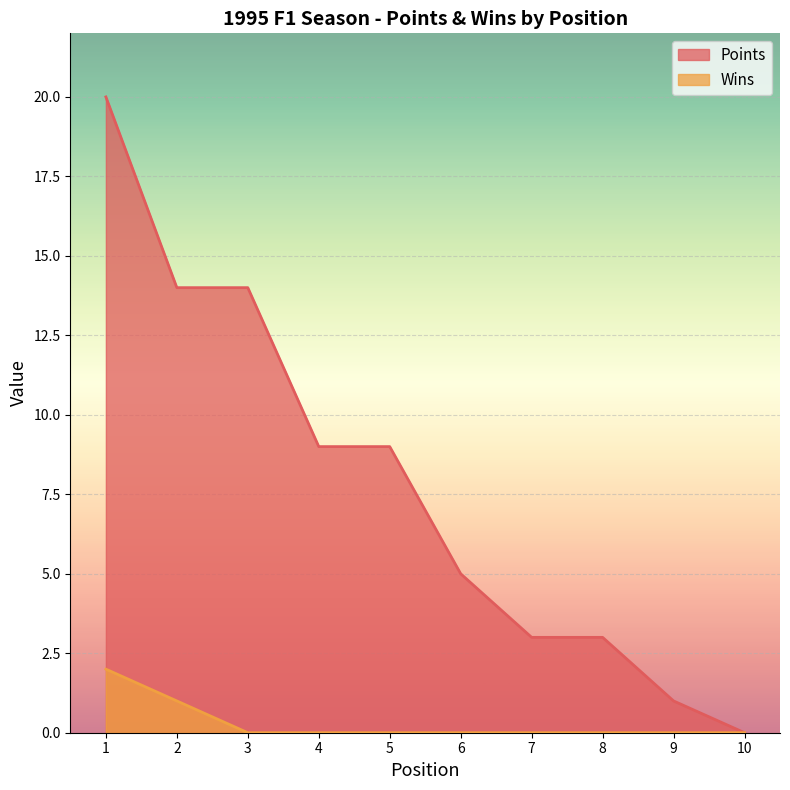

Reading right to left, transcribe all the data shown in this chart.

Points: 10=0	9=1	8=3	7=3	6=5	5=9	4=9	3=14	2=14	1=20
Wins: 10=0	9=0	8=0	7=0	6=0	5=0	4=0	3=0	2=1	1=2